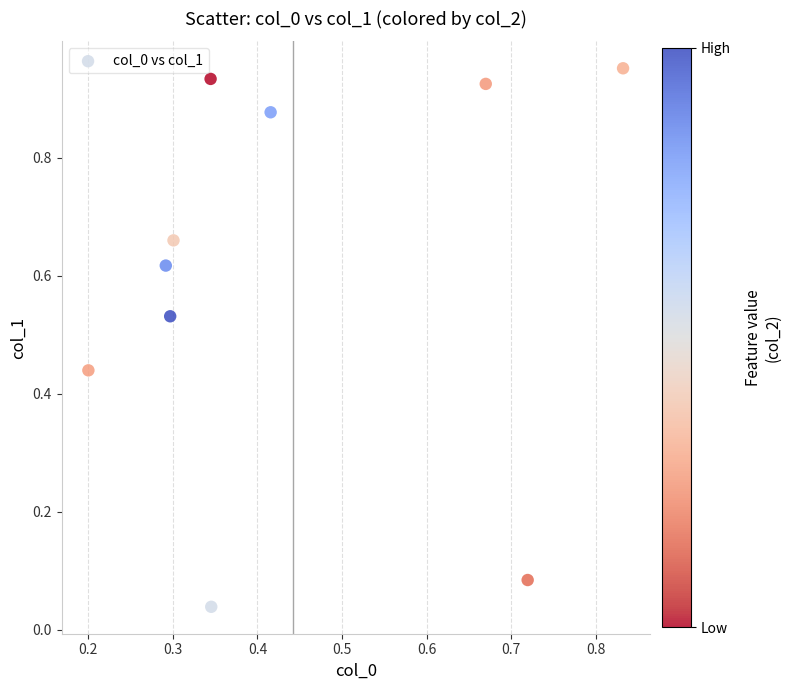

How many points are shown in the scatter plot?

10